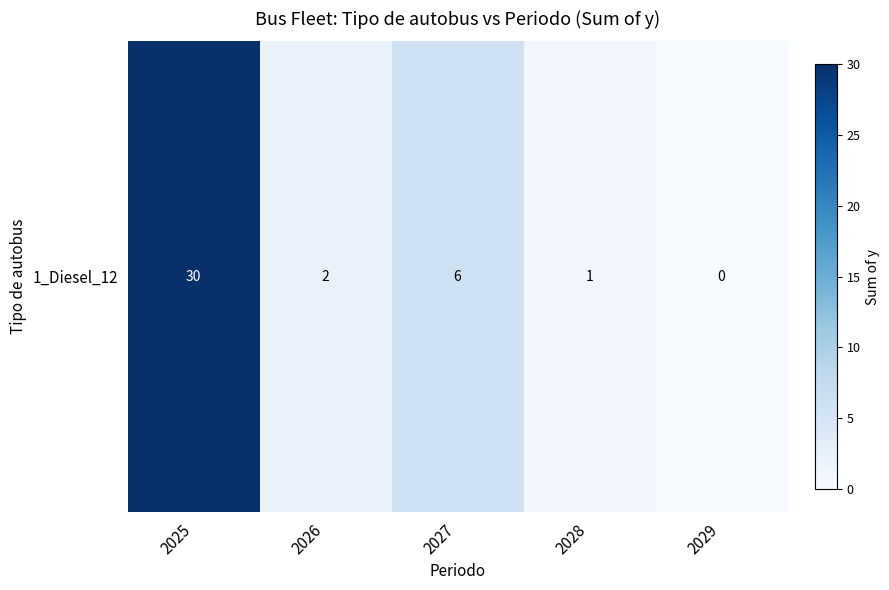

Reading right to left, extract all data points from this chart.

0	1	6	2	30